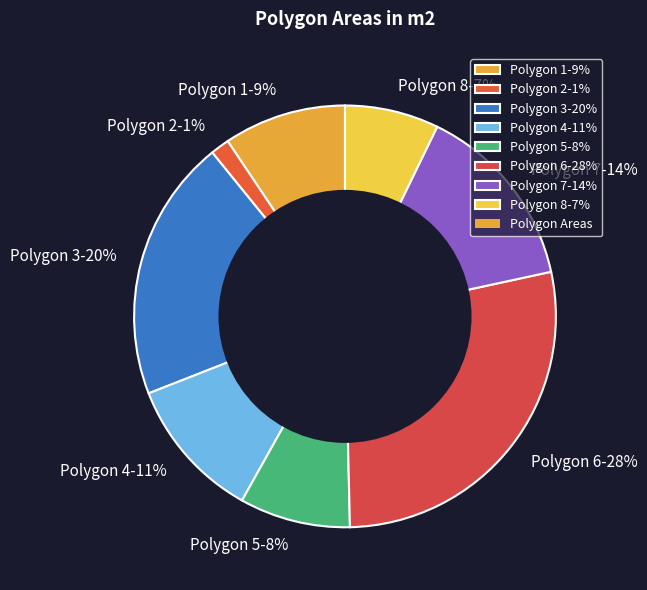

Is the sum of Polygon 8 and Polygon 3 greater than half?

No